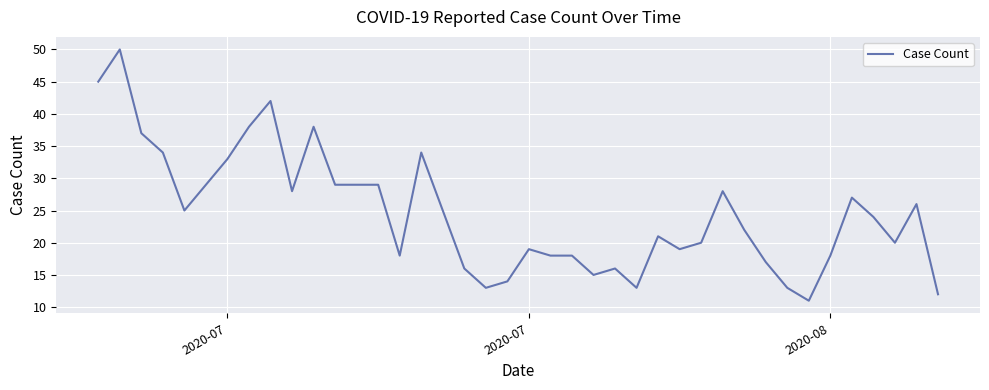

What is the smallest value displayed?

11